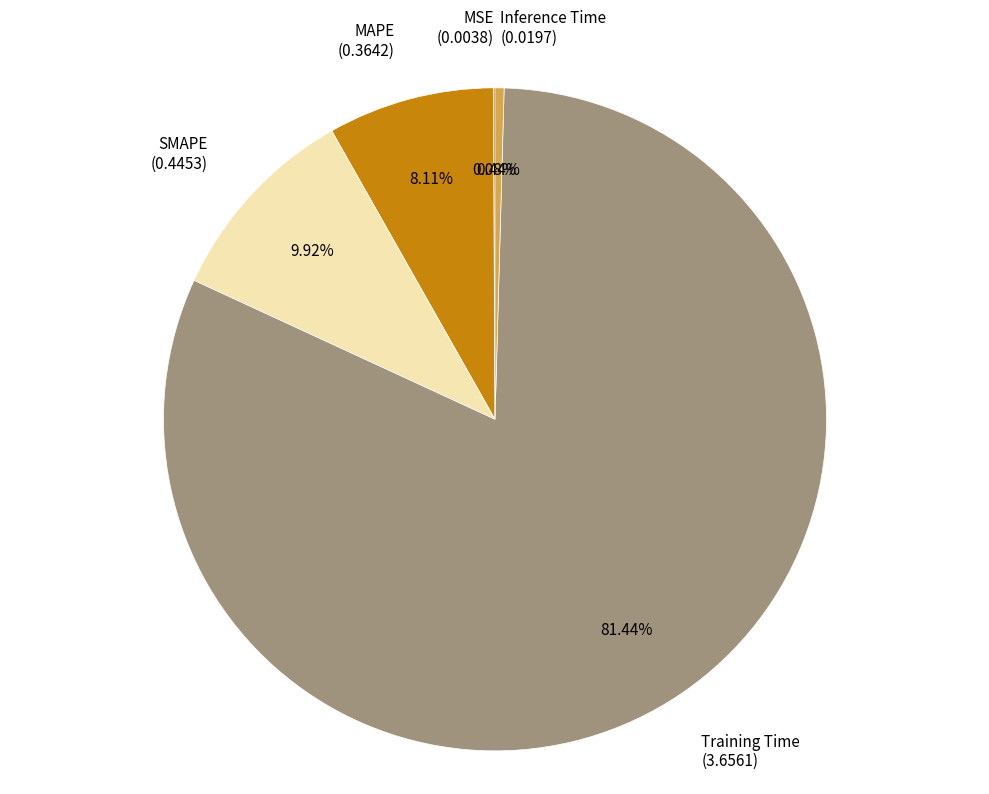

Which slice represents more than half of the pie?

Training Time